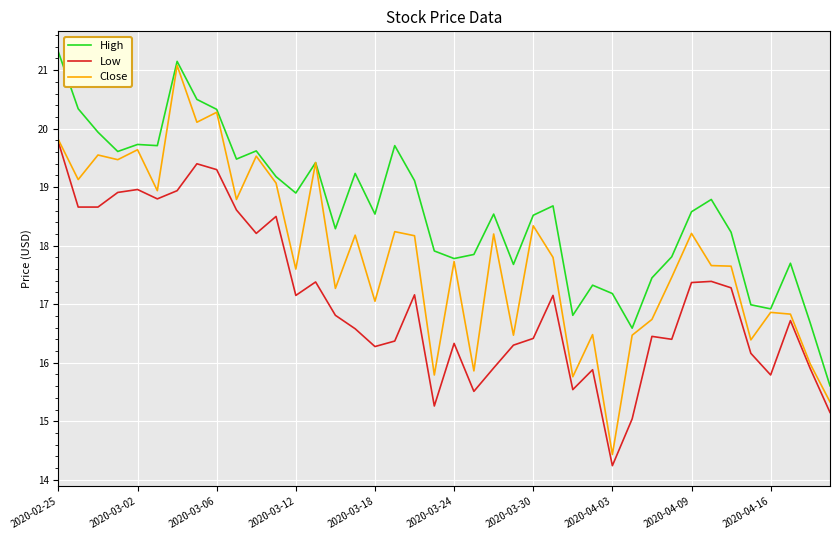

What is the highest value of the Close series?

21.1